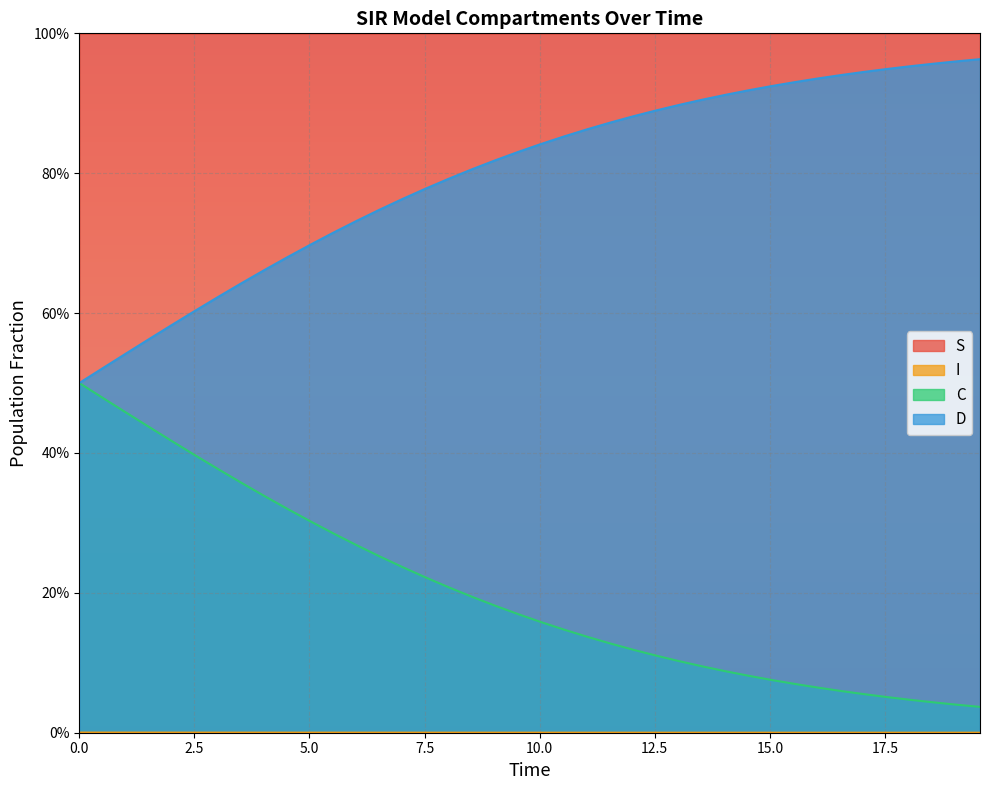

What is the value of the D point at the 20th from the left?

0.8